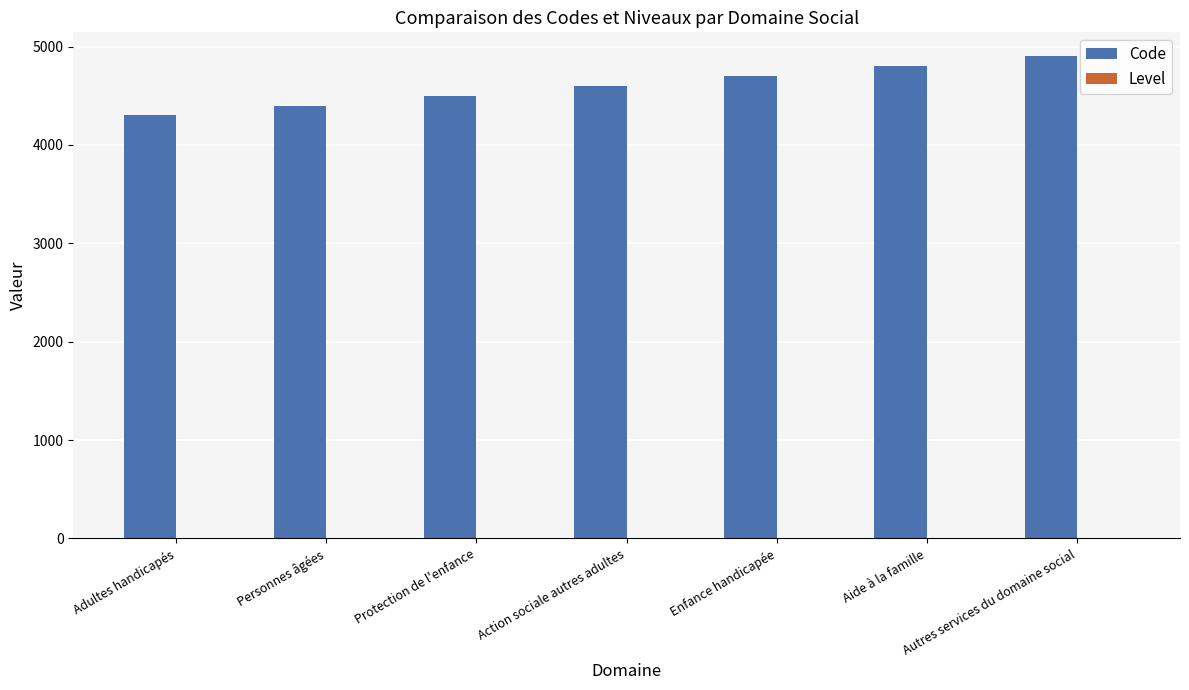

Is it true that Code equals 1315 at Action sociale autres adultes?

False